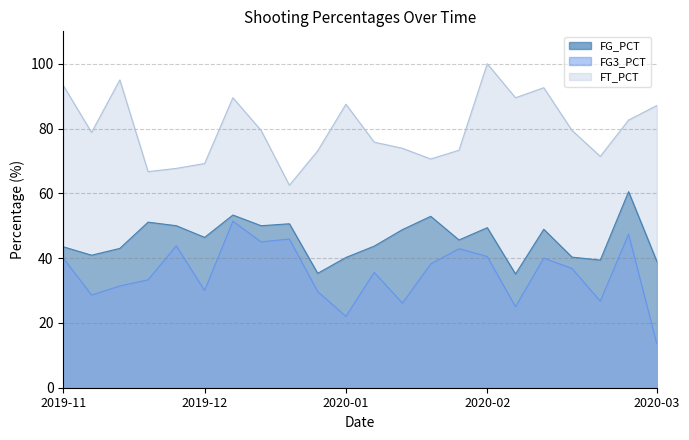

How many lines are shown in the chart?

3